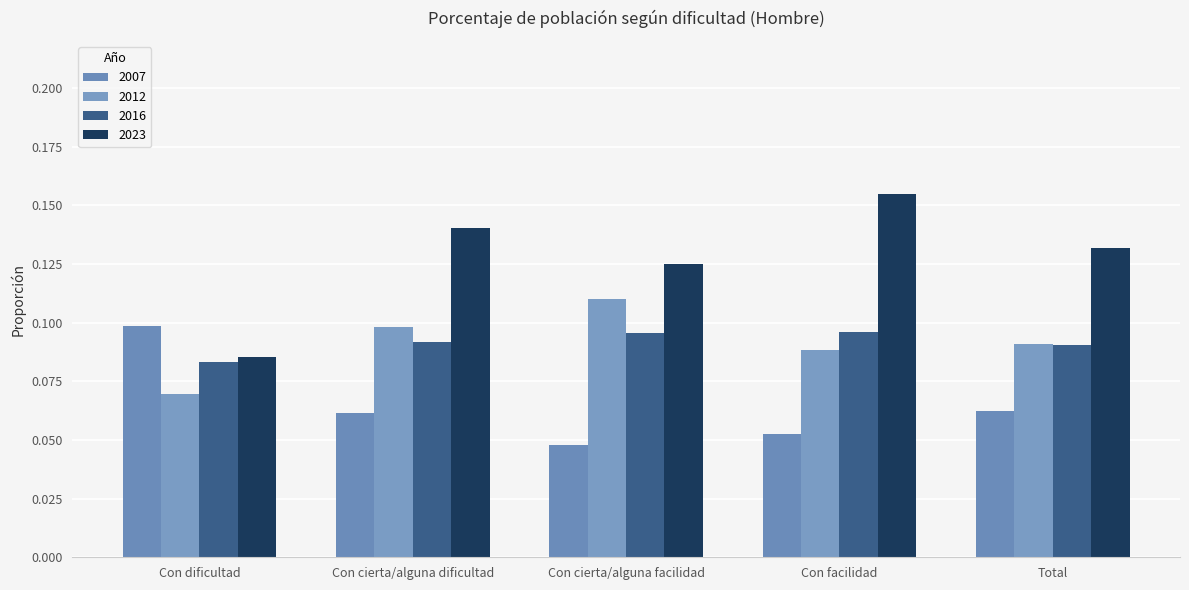

Reading right to left, list all the values displayed in this chart.

2007: Total=0.1	Con facilidad=0.1	Con cierta/alguna facilidad=0.0	Con cierta/alguna dificultad=0.1	Con dificultad=0.1
2012: Total=0.1	Con facilidad=0.1	Con cierta/alguna facilidad=0.1	Con cierta/alguna dificultad=0.1	Con dificultad=0.1
2016: Total=0.1	Con facilidad=0.1	Con cierta/alguna facilidad=0.1	Con cierta/alguna dificultad=0.1	Con dificultad=0.1
2023: Total=0.1	Con facilidad=0.2	Con cierta/alguna facilidad=0.1	Con cierta/alguna dificultad=0.1	Con dificultad=0.1